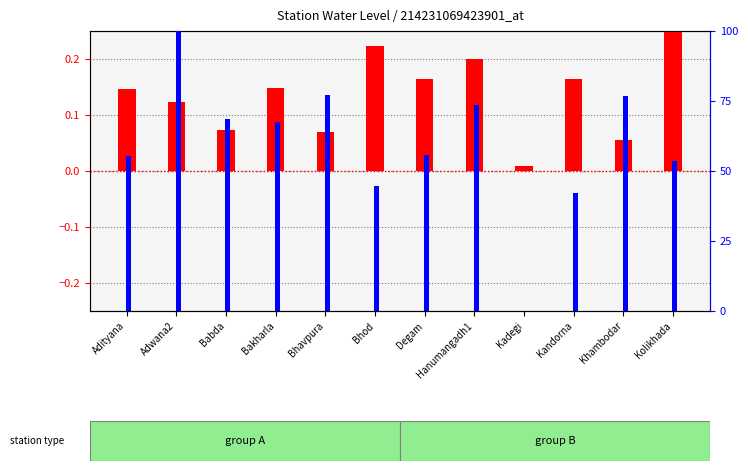

List the series in order of their overall mean, highest first.

lat, water_level (in m)